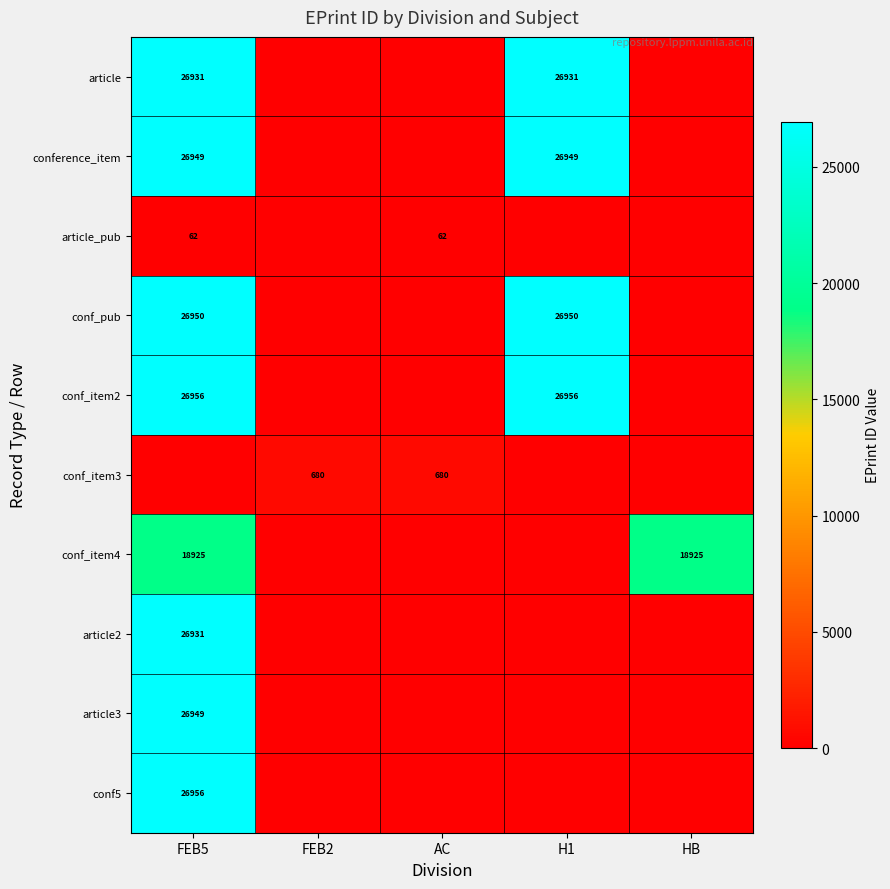

Between H1 and AC, which is larger?

H1